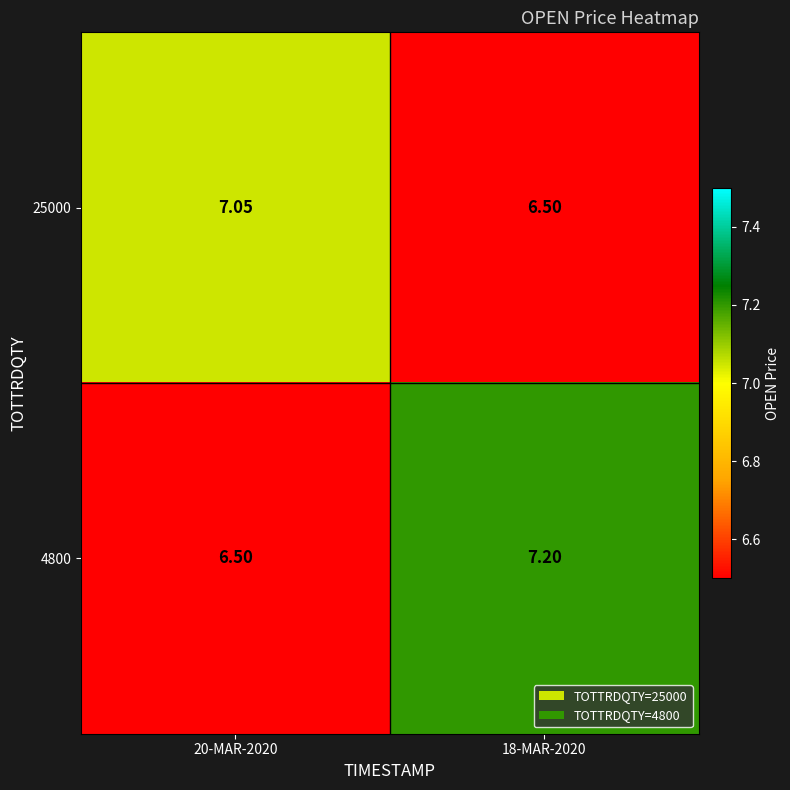

Is the value of 4800 at 18-MAR-2020 greater than the value of 25000 at 20-MAR-2020?

Yes